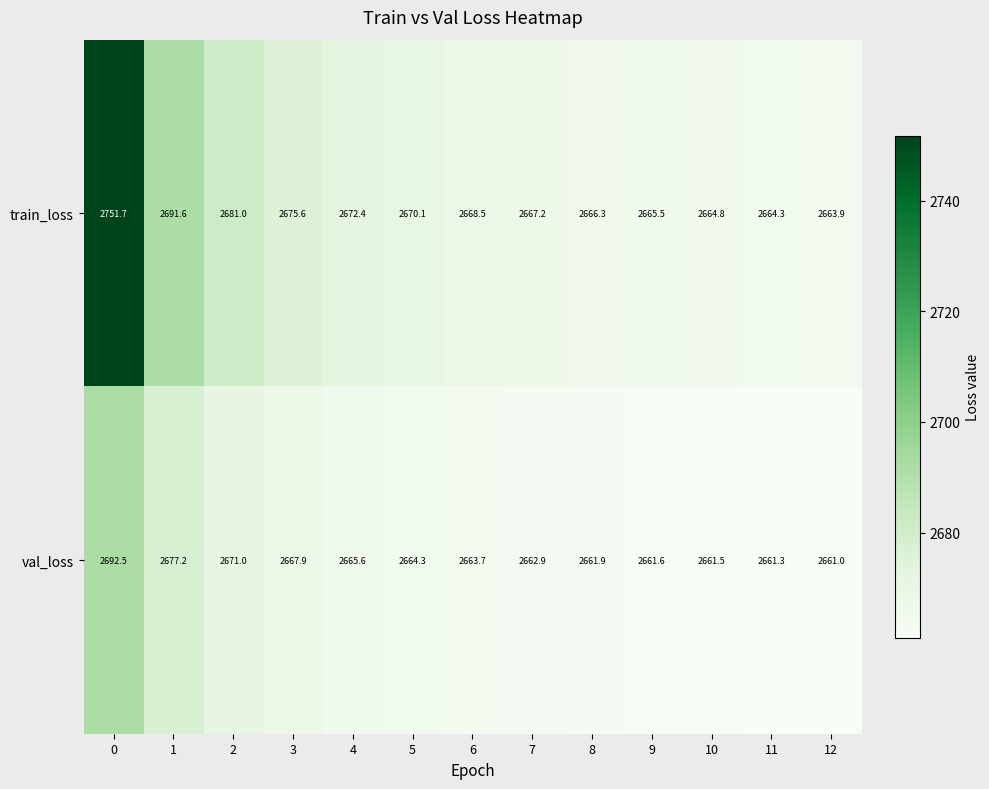

What is the total value across all series at 12?

5324.9